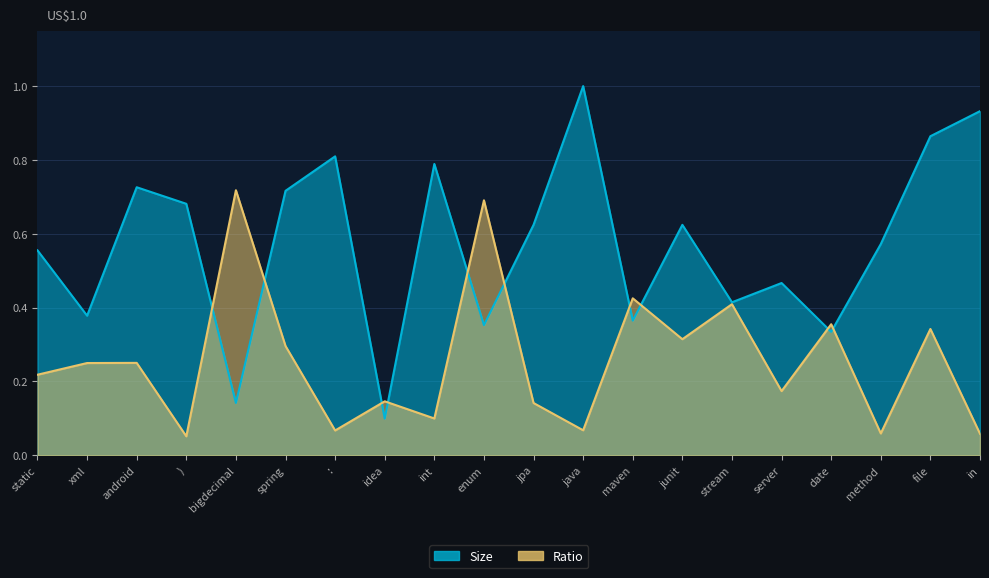

What is the label of the 10th point from the right?

jpa